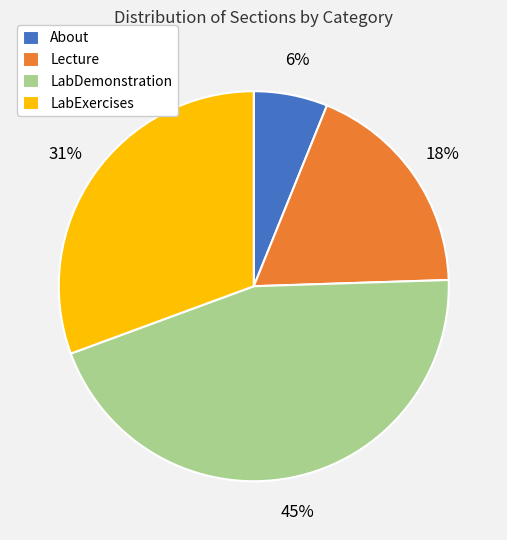

True or false: LabDemonstration accounts for 45% of the total.

True